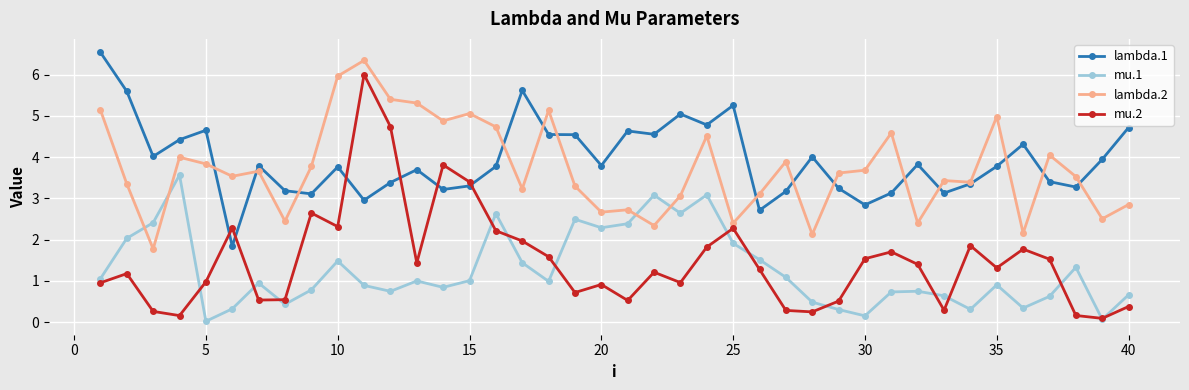

What is the highest value of the lambda.1 series?

6.5